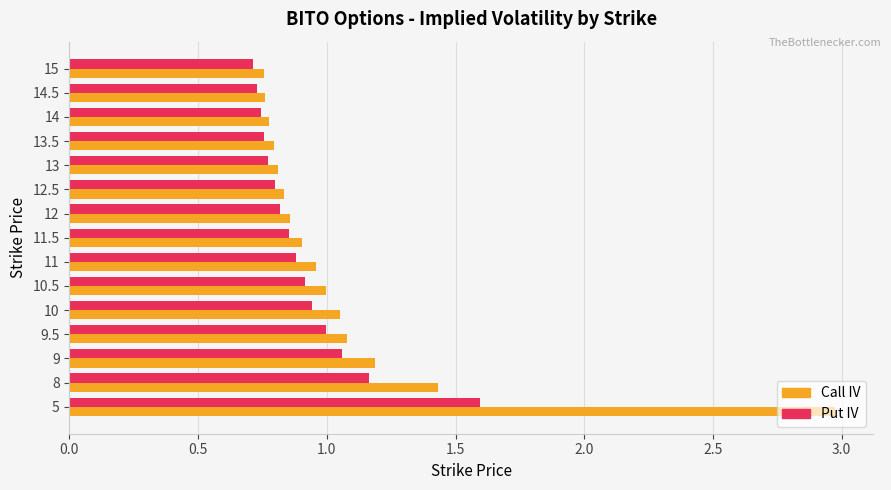

What is the sum of all Put IV values?

13.7